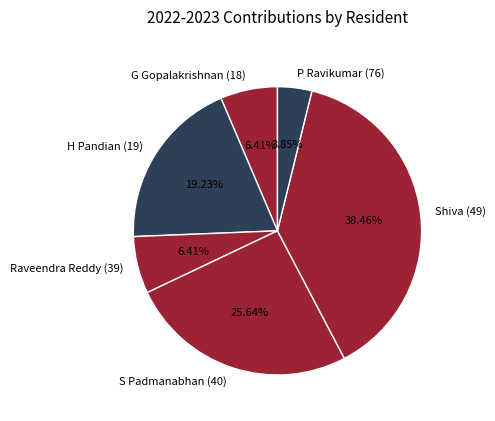

What percentage is the Raveendra Reddy (39) slice, to the nearest percent?

6%